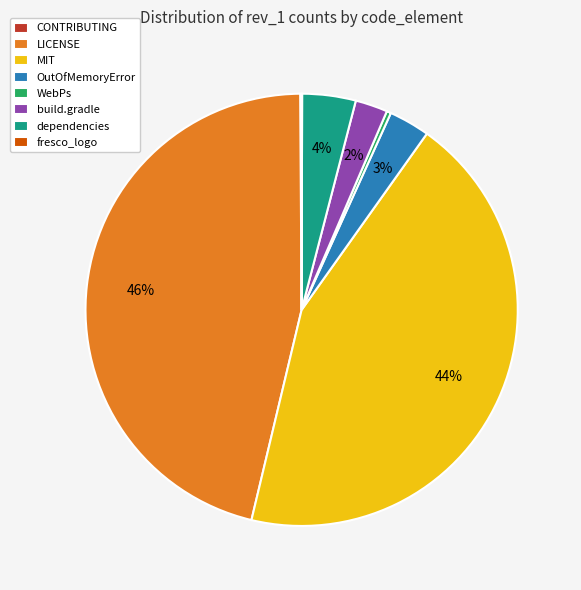

To the nearest percent, what portion does OutOfMemoryError represent?

3%